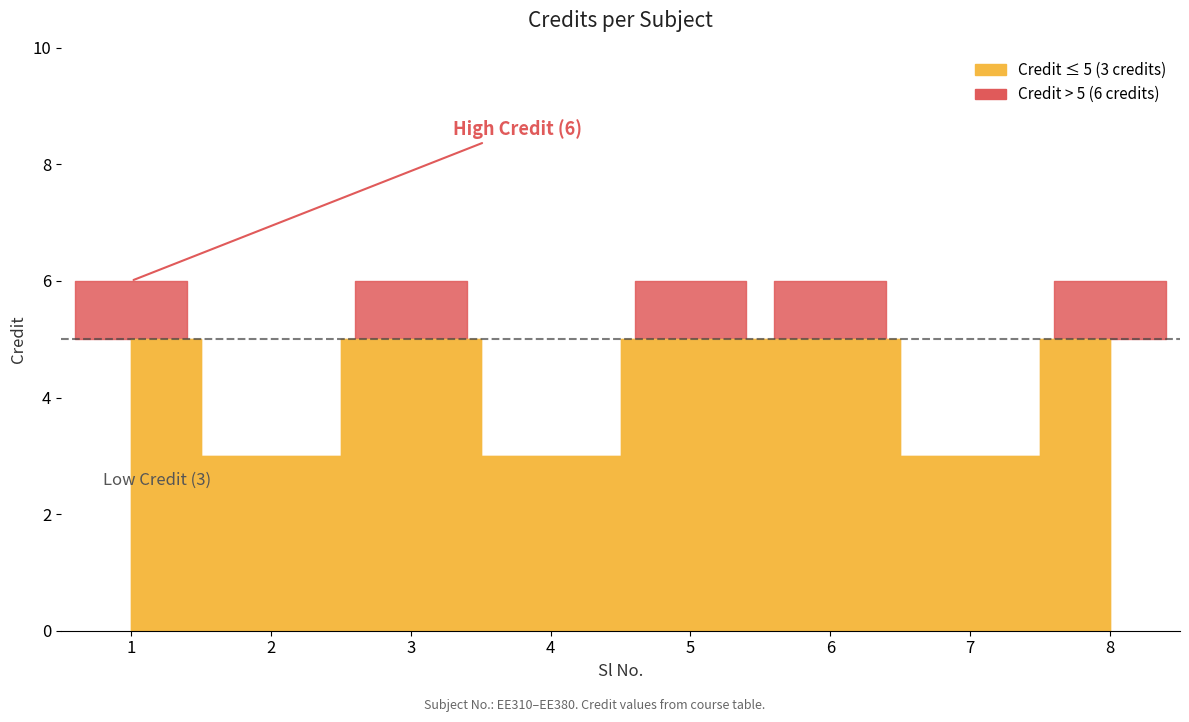

True or false: there are more than 2 points higher than both neighbors.

False